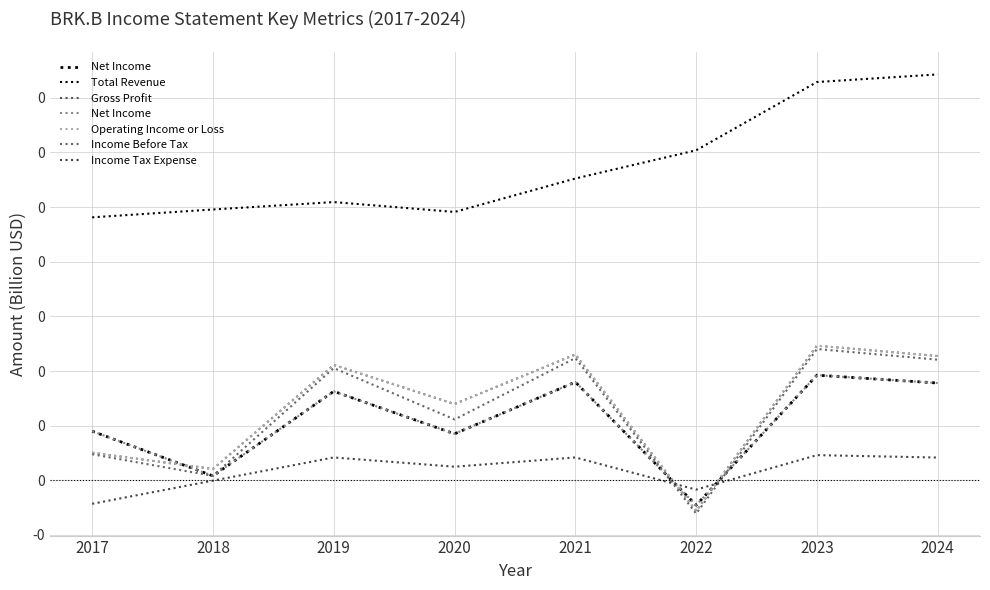

What is the greatest value displayed?

0.4